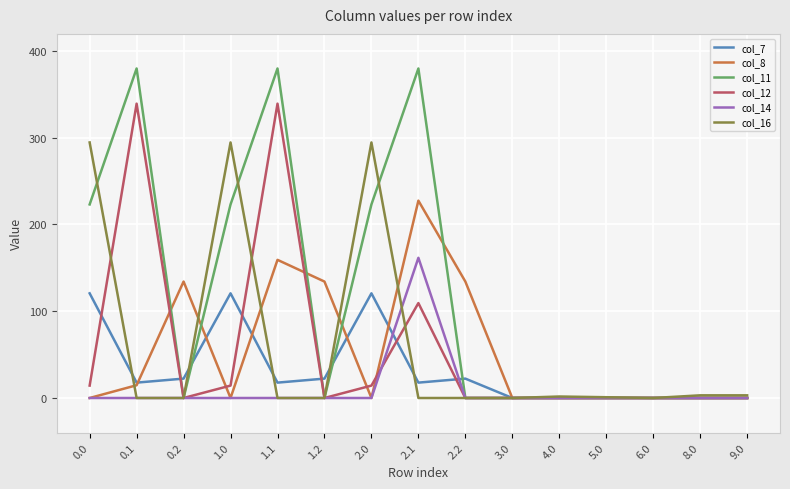

What is the average value of the col_8 series?

53.6